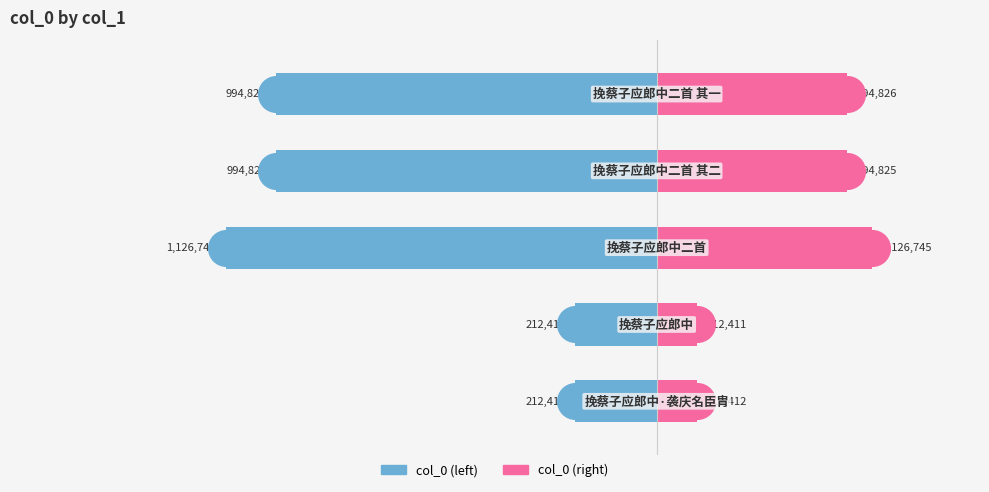

What are all the series names shown in the legend?

col_0 (left), col_0 (right)